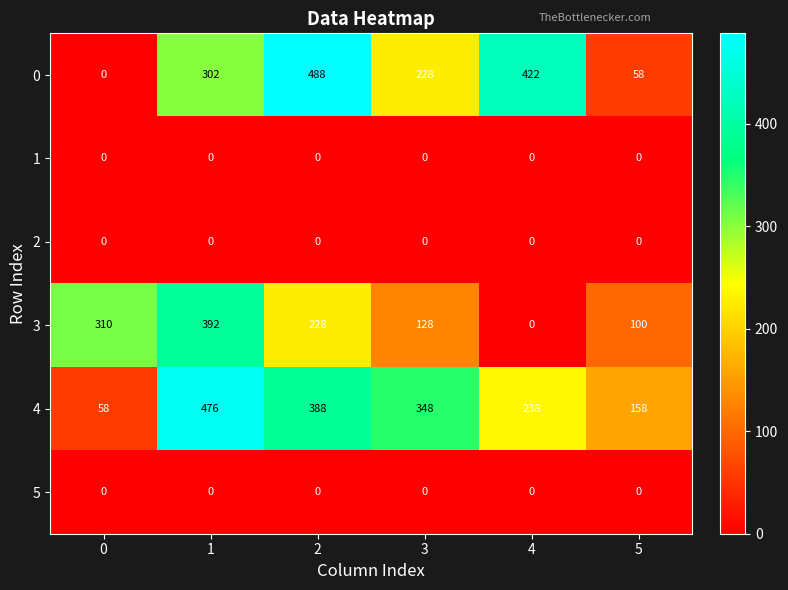

What is the difference between the 0 values at 5 and 1?

244